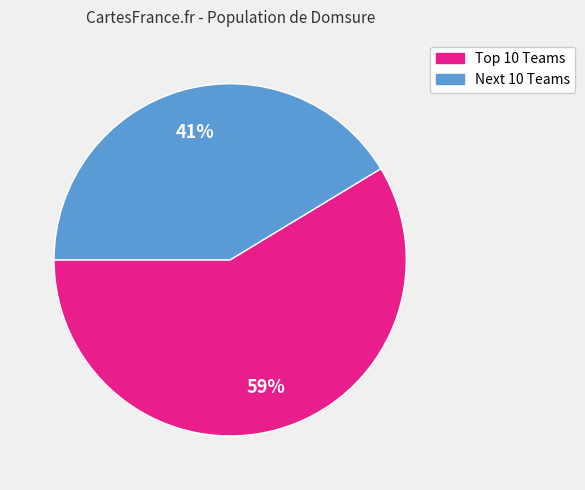

To the nearest percent, what is the average slice percentage?

50%